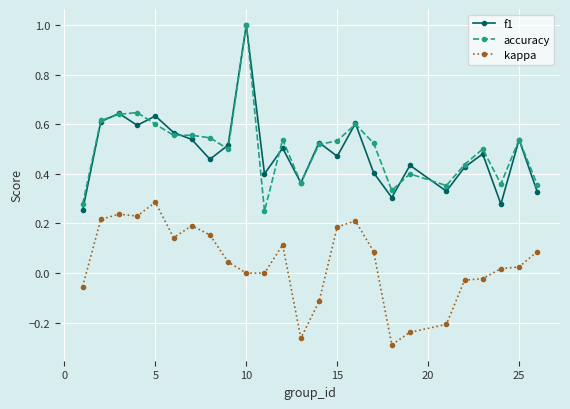

What are all the series names shown in the legend?

f1, accuracy, kappa